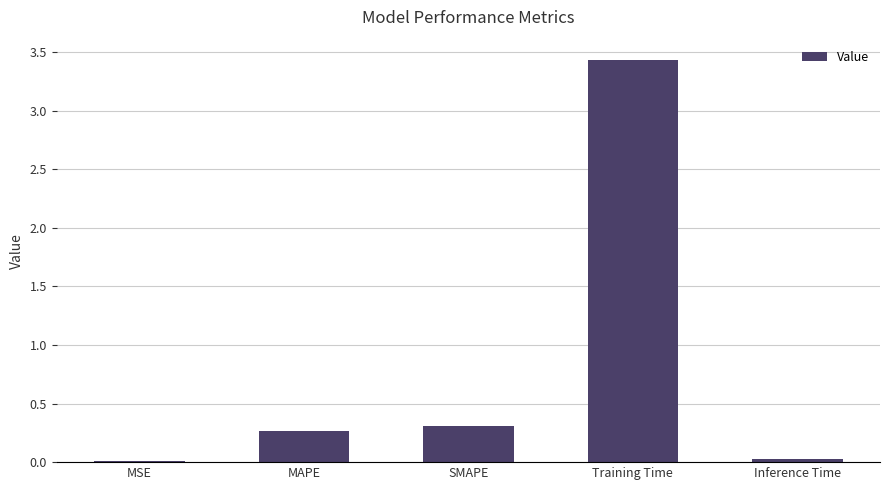

Between SMAPE and MSE, which is larger?

SMAPE